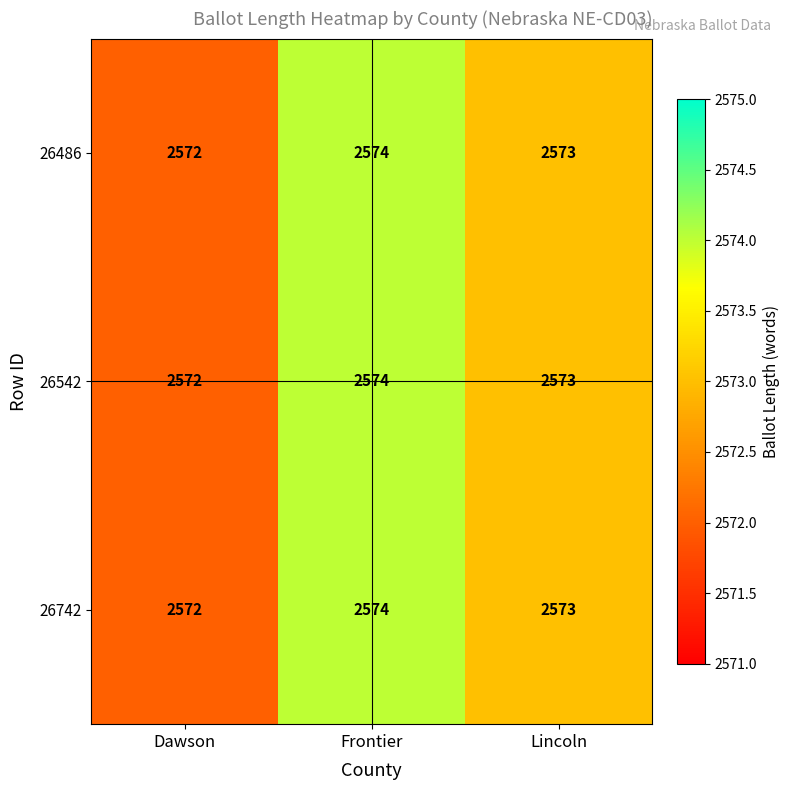

Which category has the lowest value across all series?

Dawson